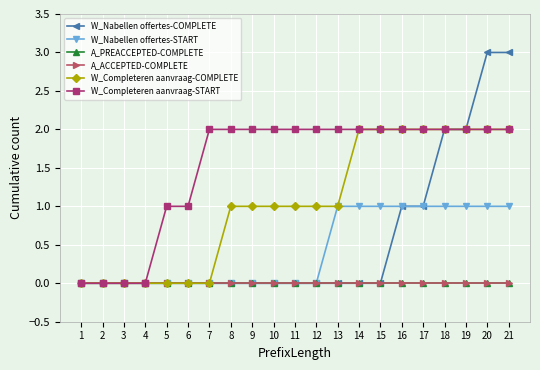

Does the chart have visible grid lines?

Yes